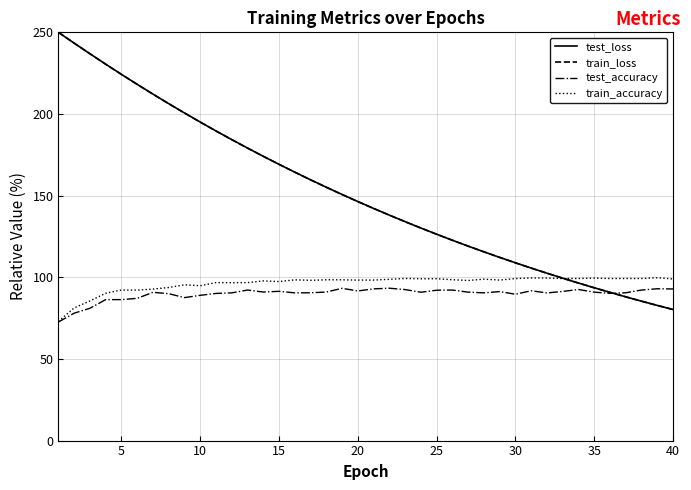

Which series has the largest range (max minus min)?

train_loss